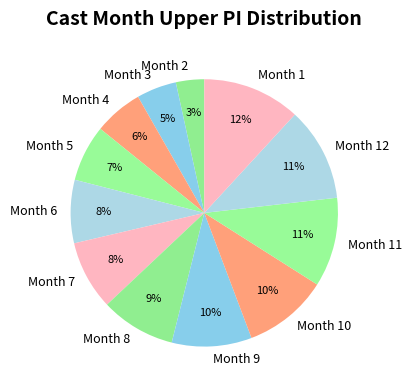

To the nearest percent, what is the combined percentage of Month 7 and Month 3?

13%